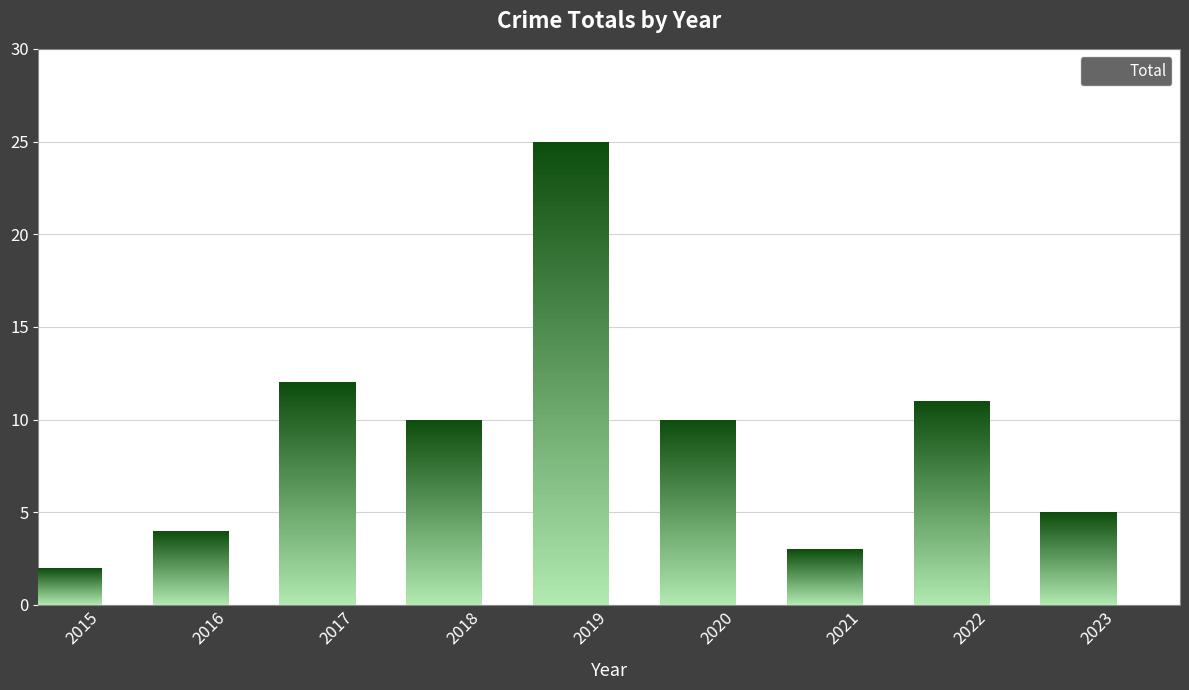

Is it true that the value at 2022 is 16?

False